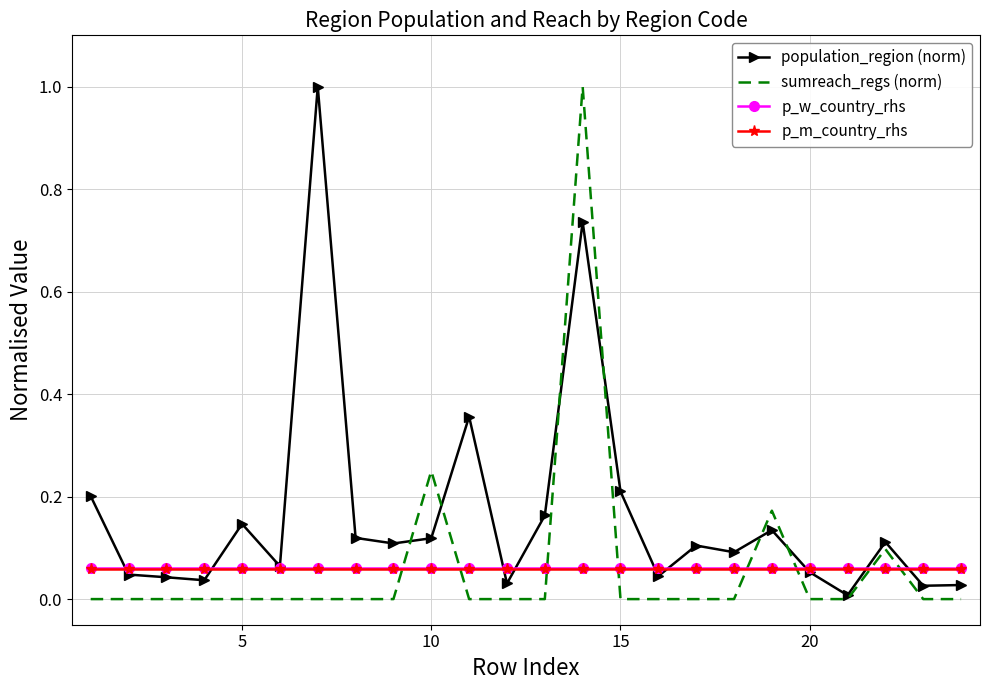

How many intersections are there between p_w_country_rhs and sumreach_regs (norm)?

8